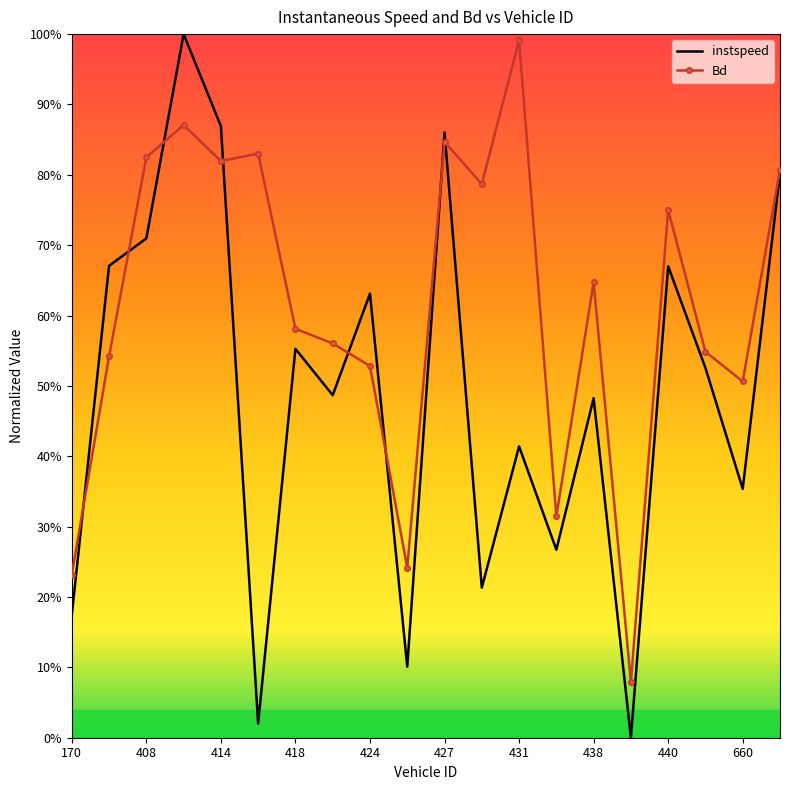

How many interior local peaks does the Bd series have?

6